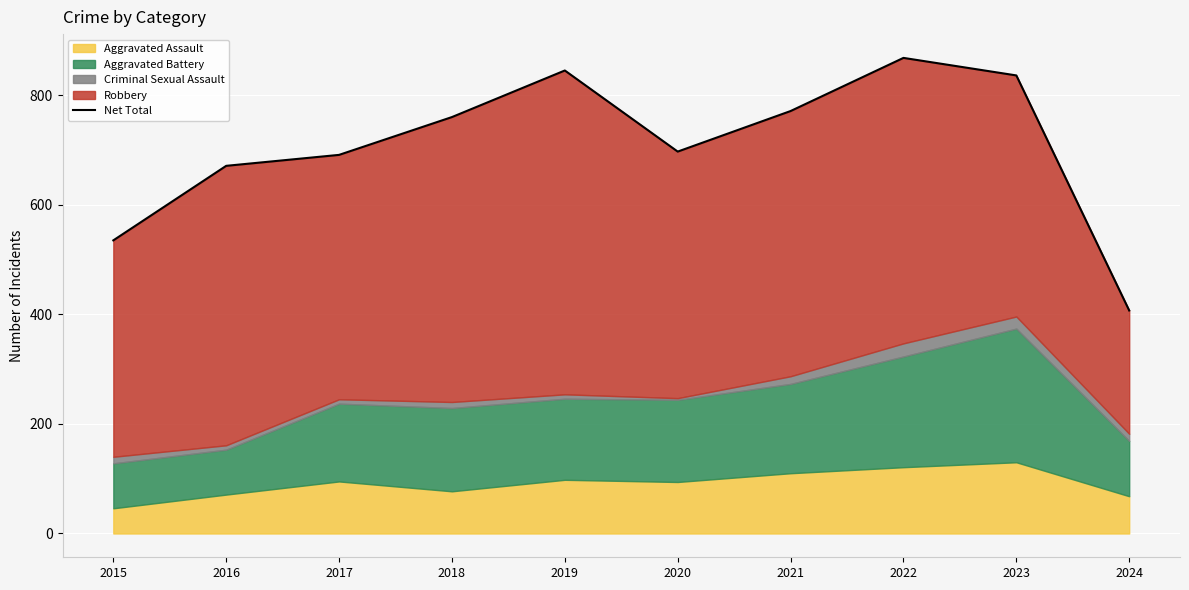

How many values exceed 760?

4